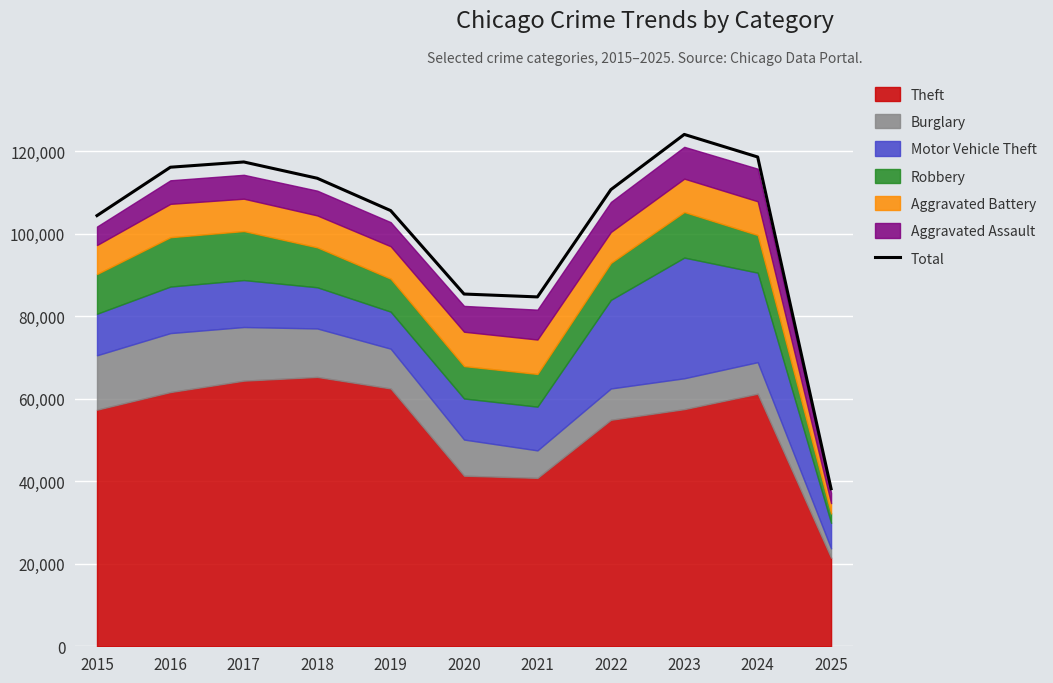

Where is the data nearest to the value 81131?

2021